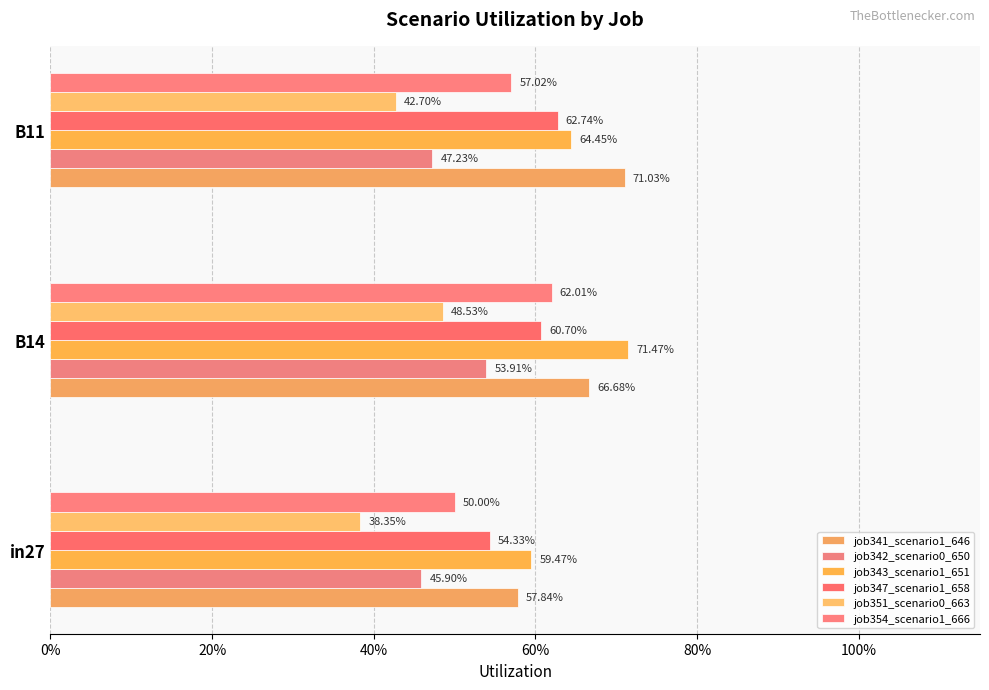

What is the highest value of the job342_scenario0_650 series?

0.5